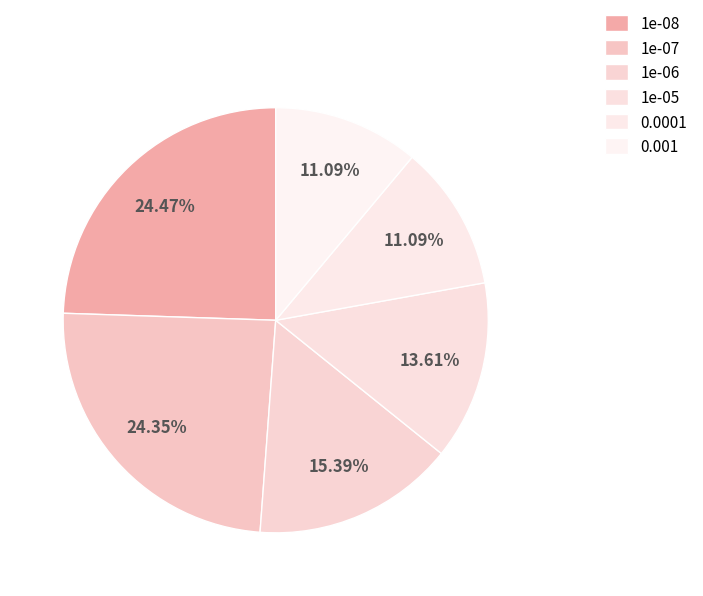

Approximately how many times larger is the value at 1e-05 compared to 1e-06?

0.9